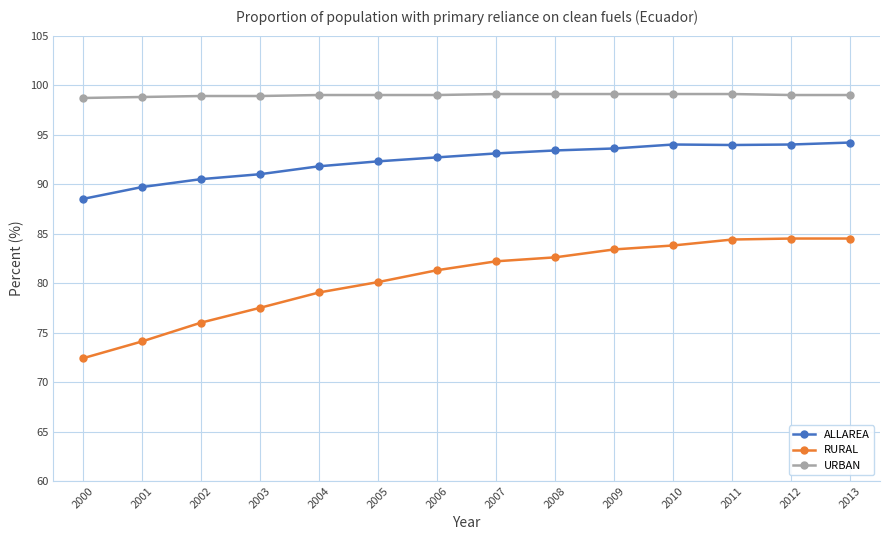

Which series has the largest range (max minus min)?

RURAL